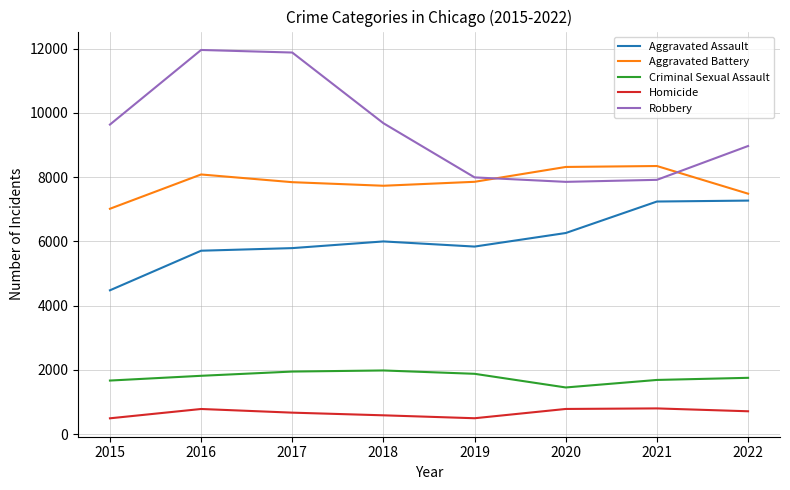

The Homicide series shows 786 at 2016. True or false?

True